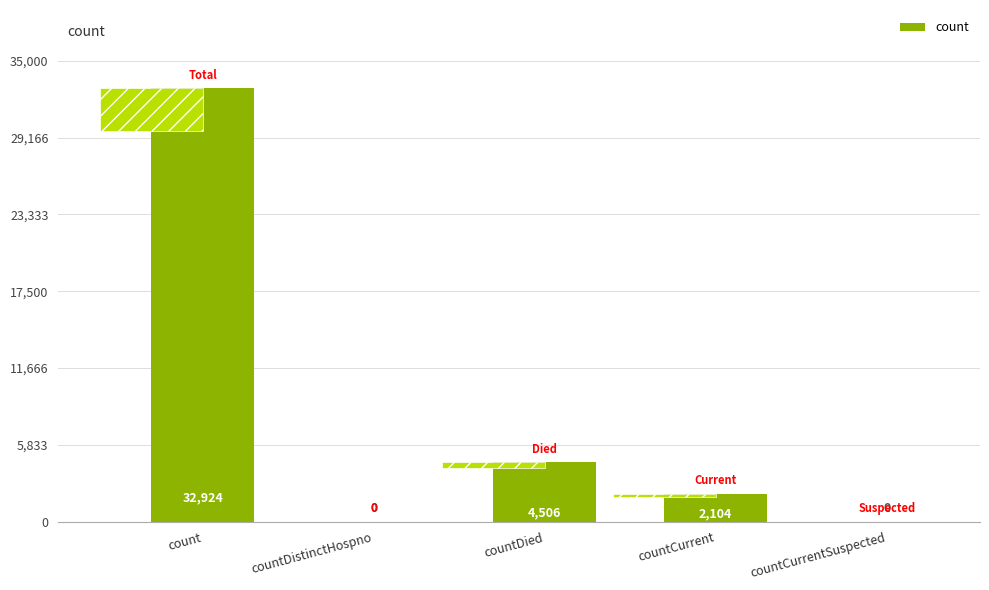

Count the number of data series in this chart.

1